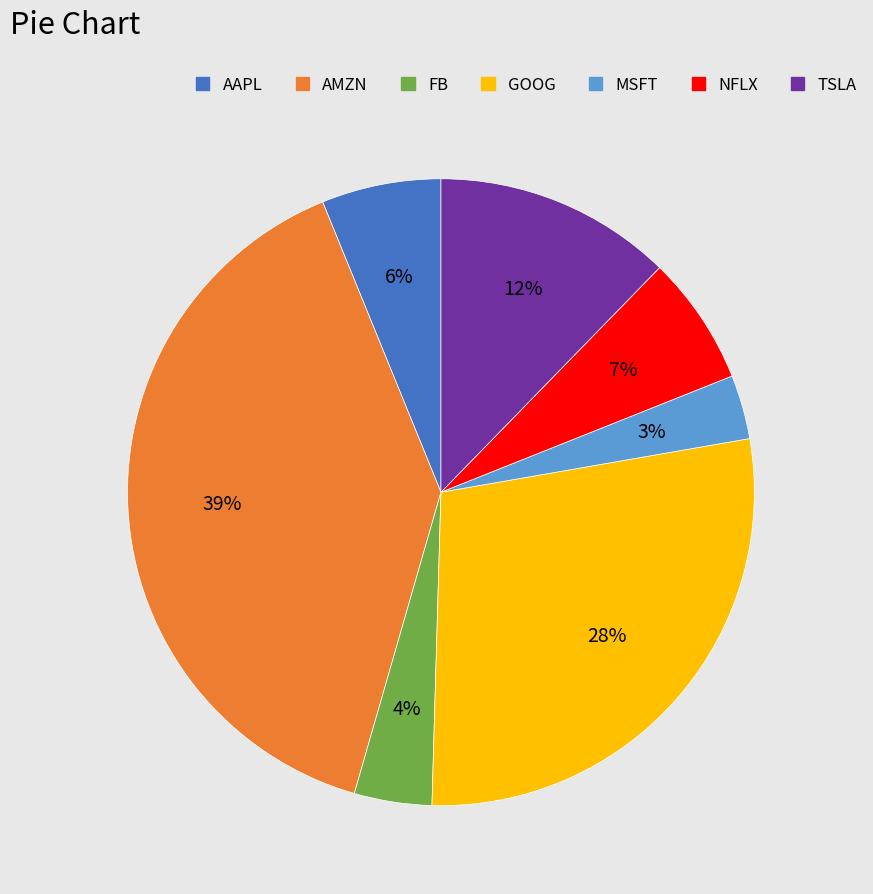

Does any single category account for the majority?

No